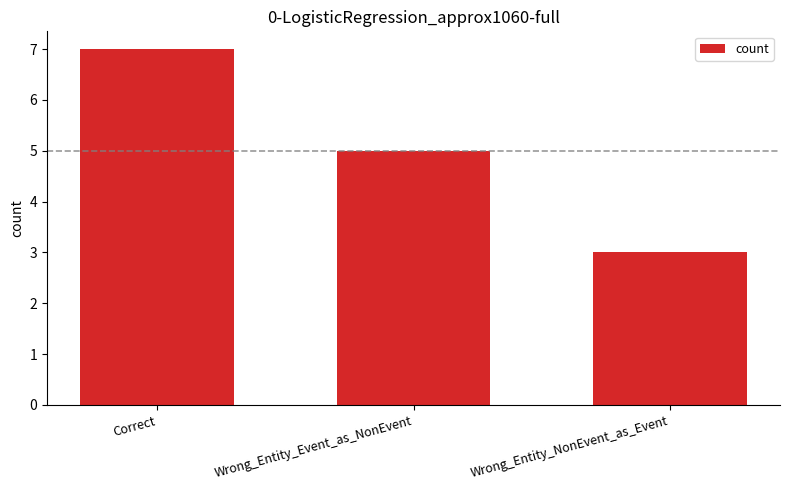

Is it true that the value at Wrong_Entity_Event_as_NonEvent is 5?

True